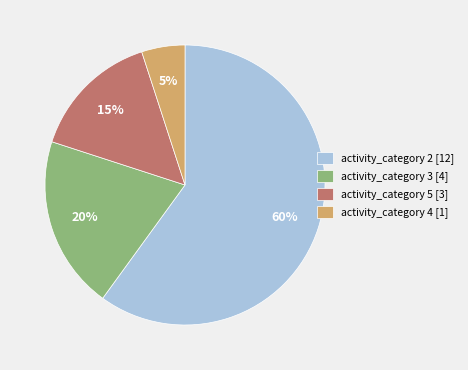

To the nearest percent, what is the difference between the largest and smallest slice percentages?

55%